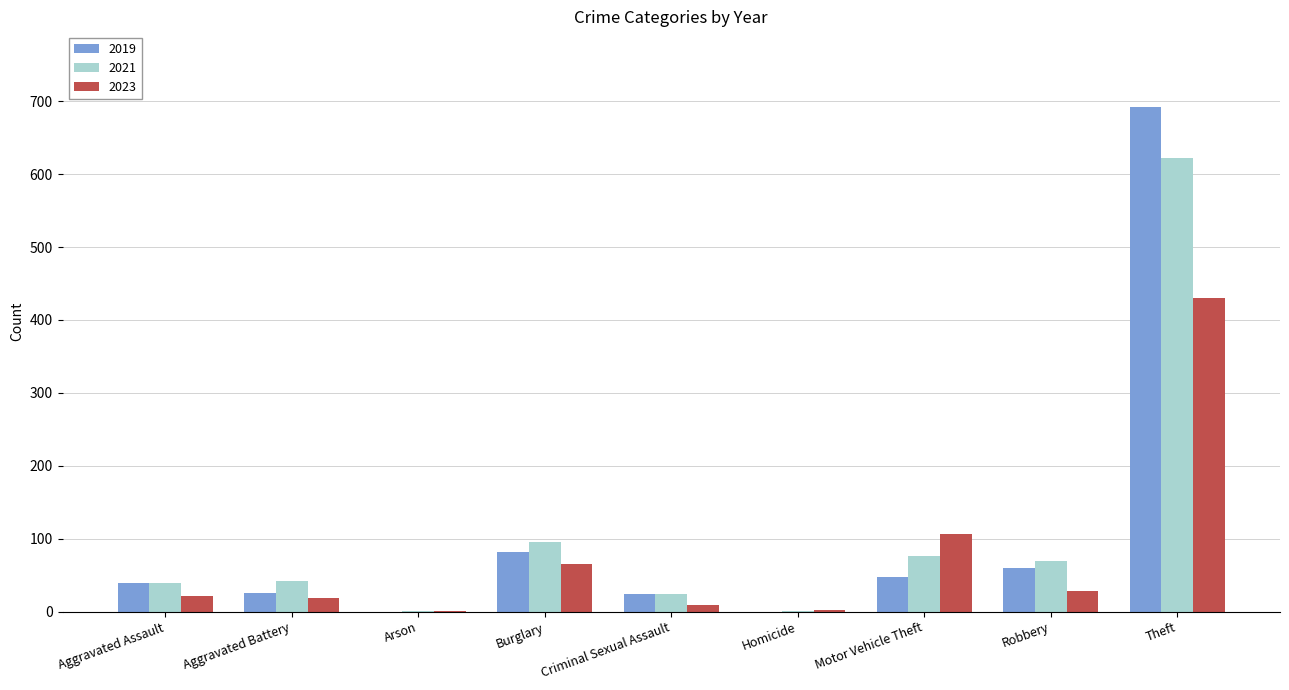

True or false: 2023 has a value of 65 at Burglary.

True